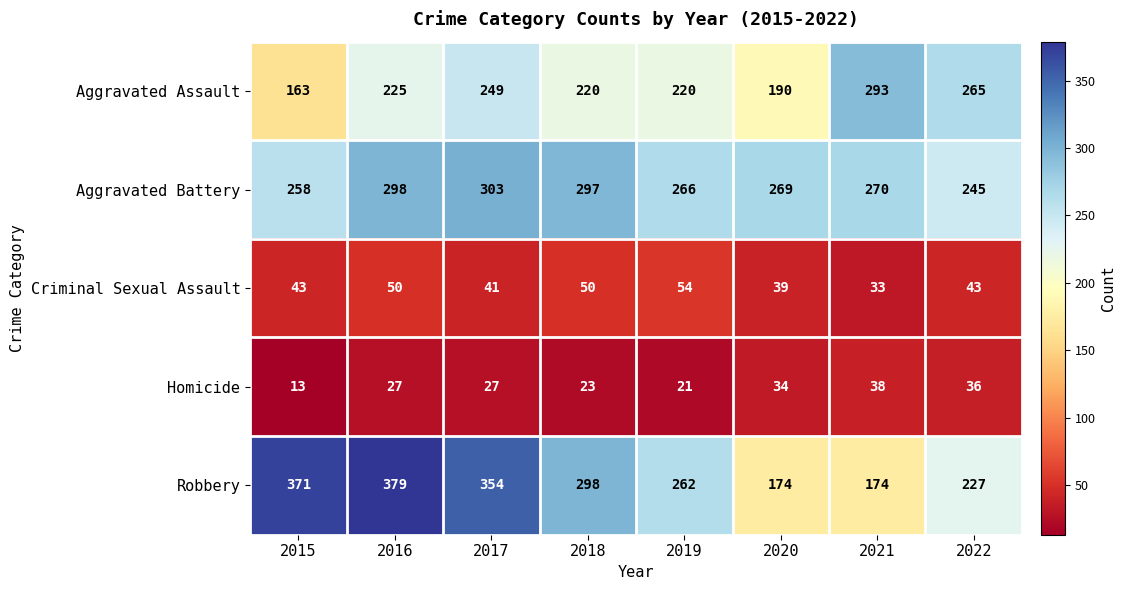

Rank the series at 2020 from highest to lowest value.

Aggravated Battery, Aggravated Assault, Robbery, Criminal Sexual Assault, Homicide